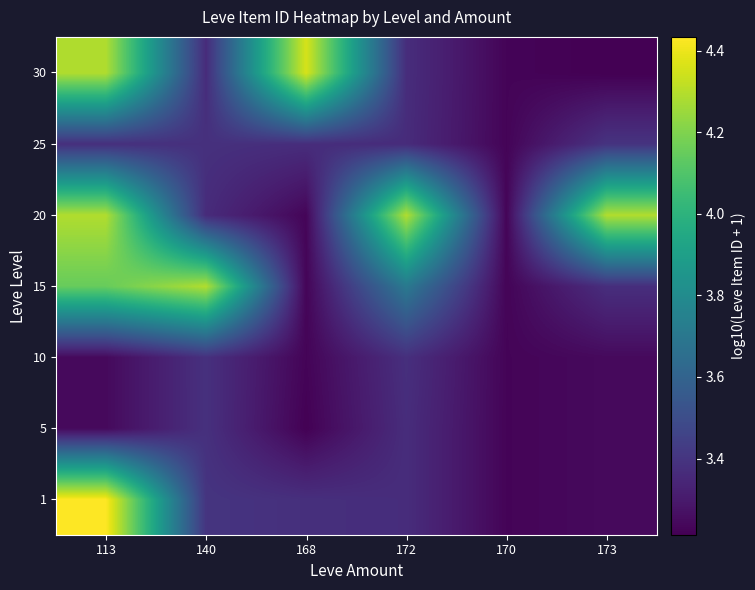

What is the spread (max minus min) of values at 168?

1.1